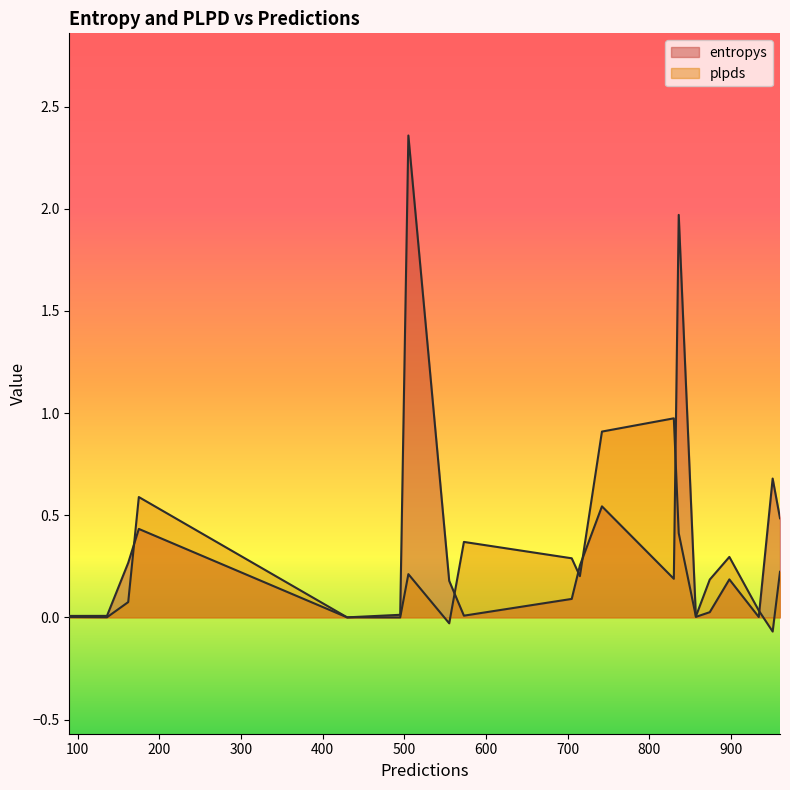

What value does the plpds series have at 505?

0.2